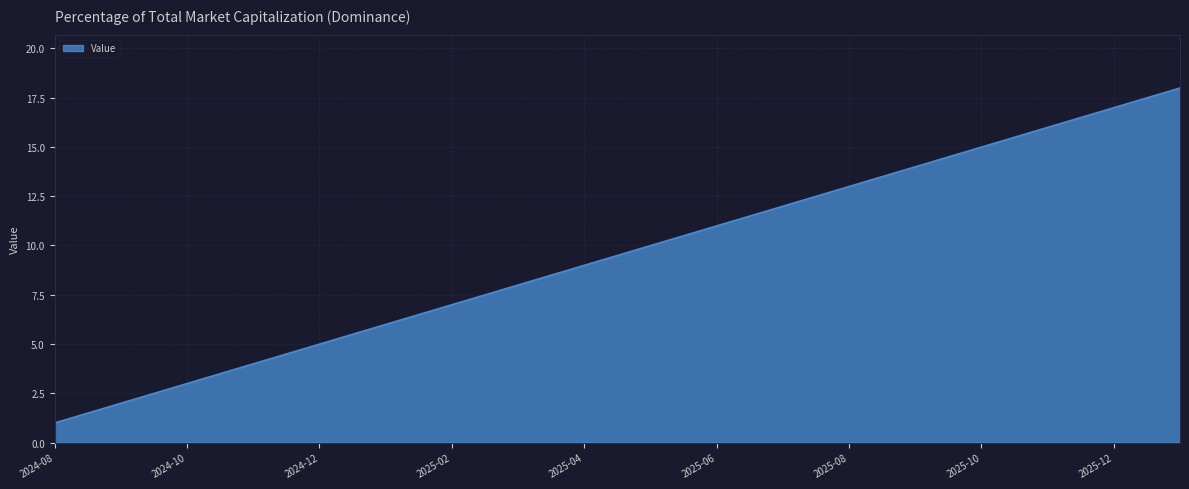

What is the maximum value shown in the chart?

18